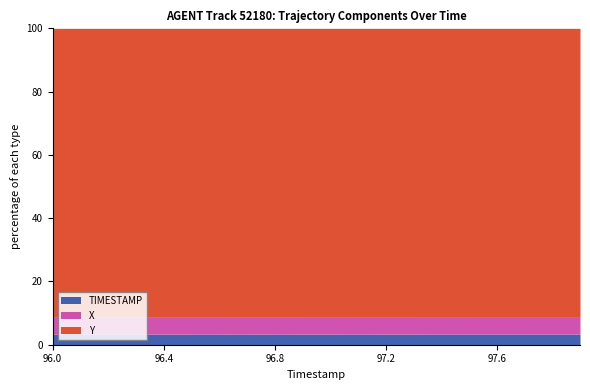

How many values in the TIMESTAMP series exceed 97?

9